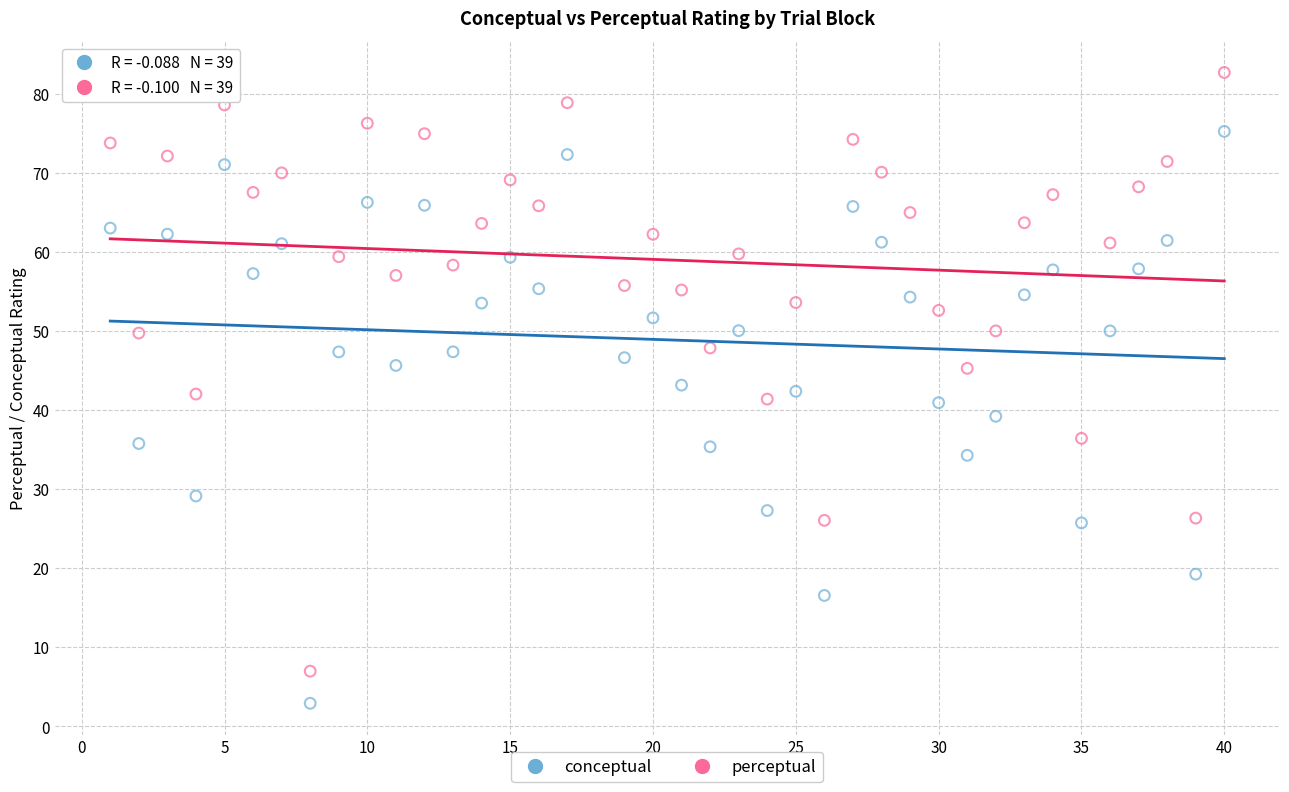

Which series contains the highest Y value?

perceptual